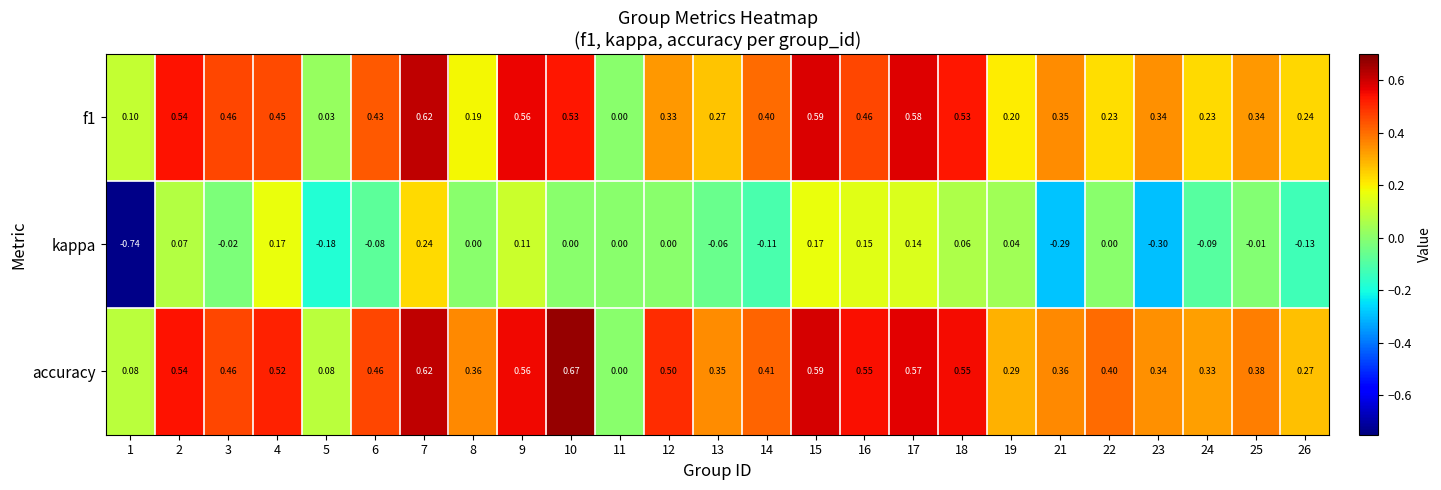

Is the value of f1 at 13 greater than the value of accuracy at 2?

No